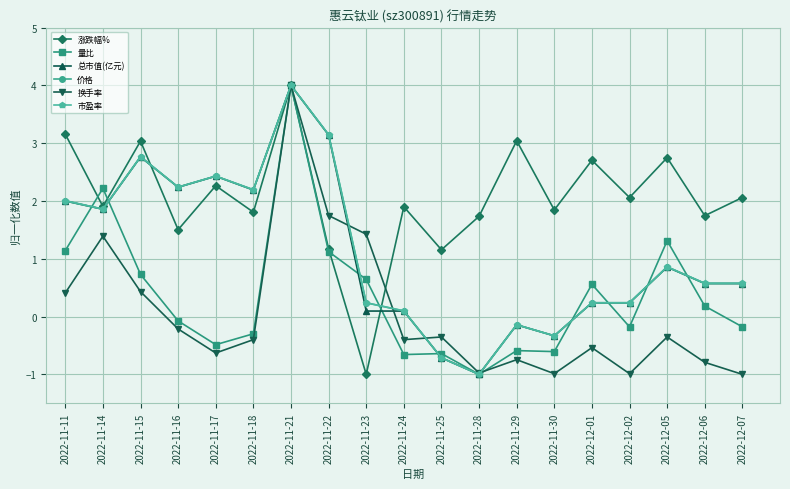

Which series changed the most between 2022-11-11 and 2022-11-17?

量比